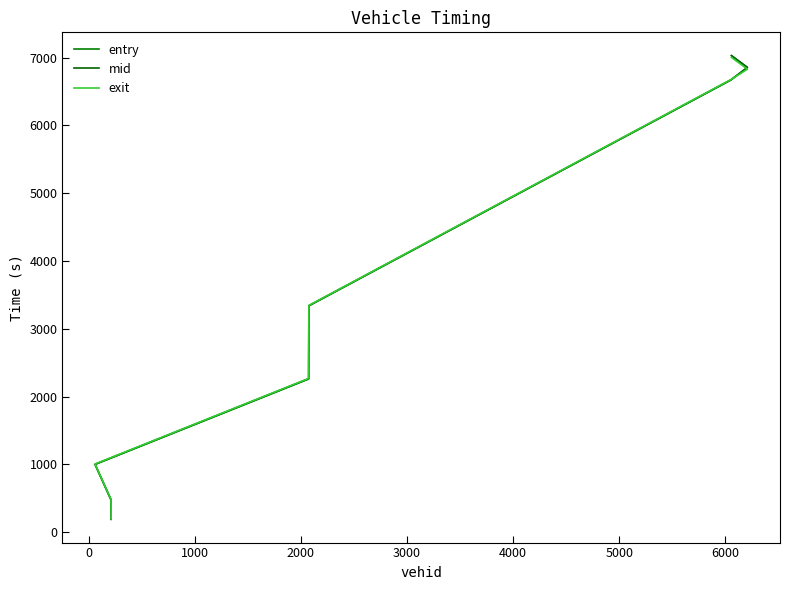

Is it true that exit equals 11583.1 at 5000?

False